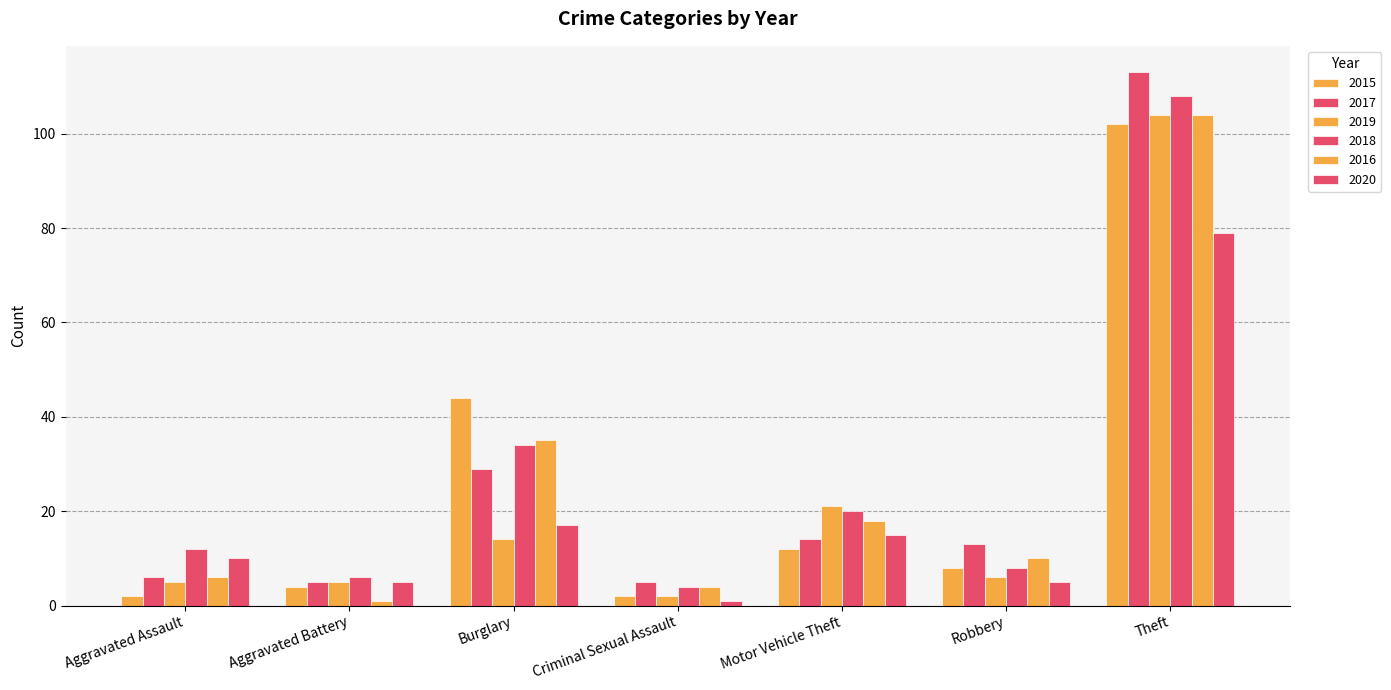

How many series are shown in this chart?

6